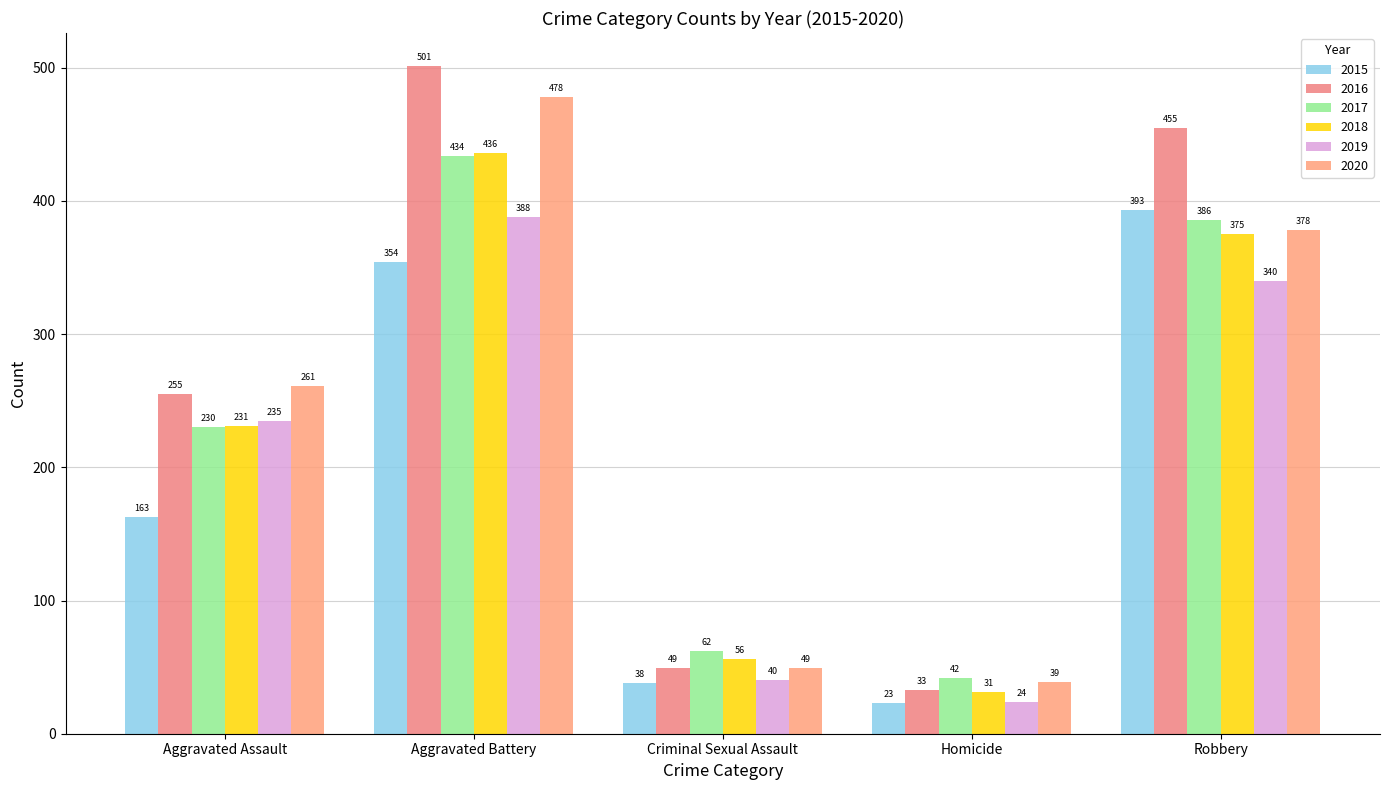

What is the sum of all 2018 values?

1129